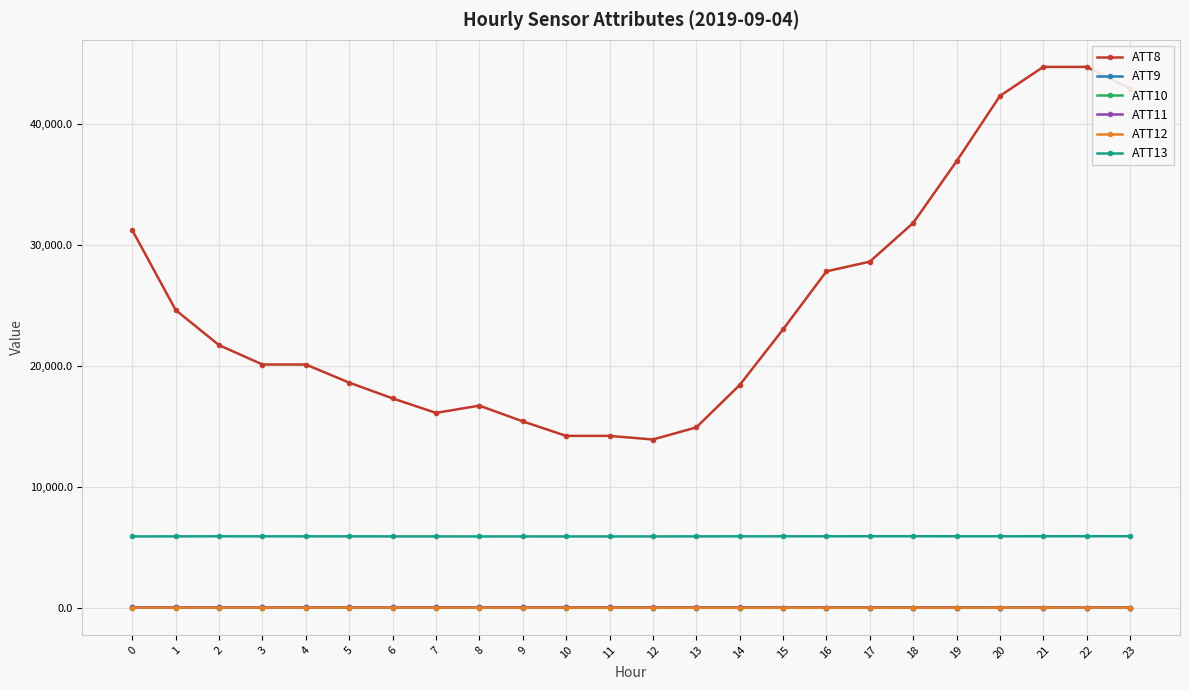

How many distinct data groups are displayed?

6